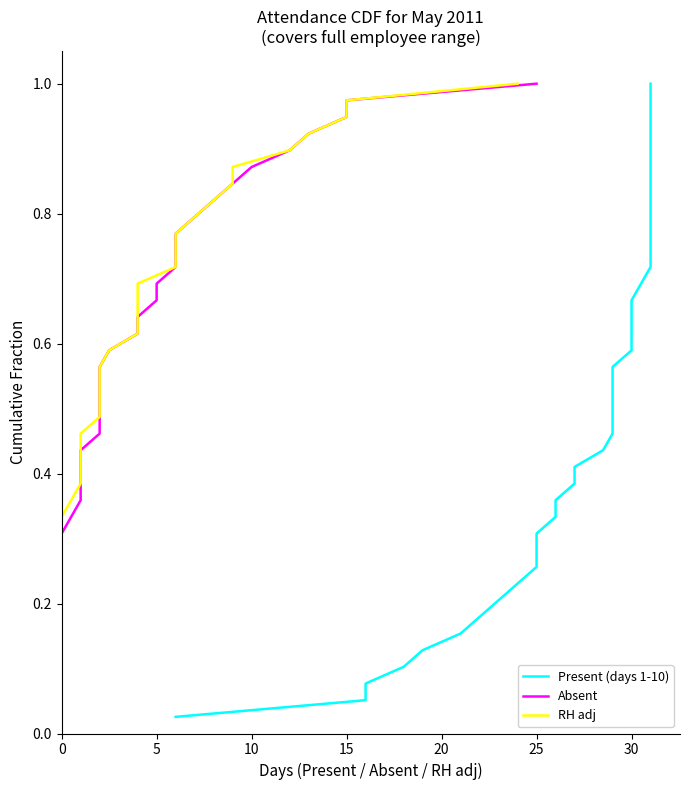

How many categories are shown in the chart?

39